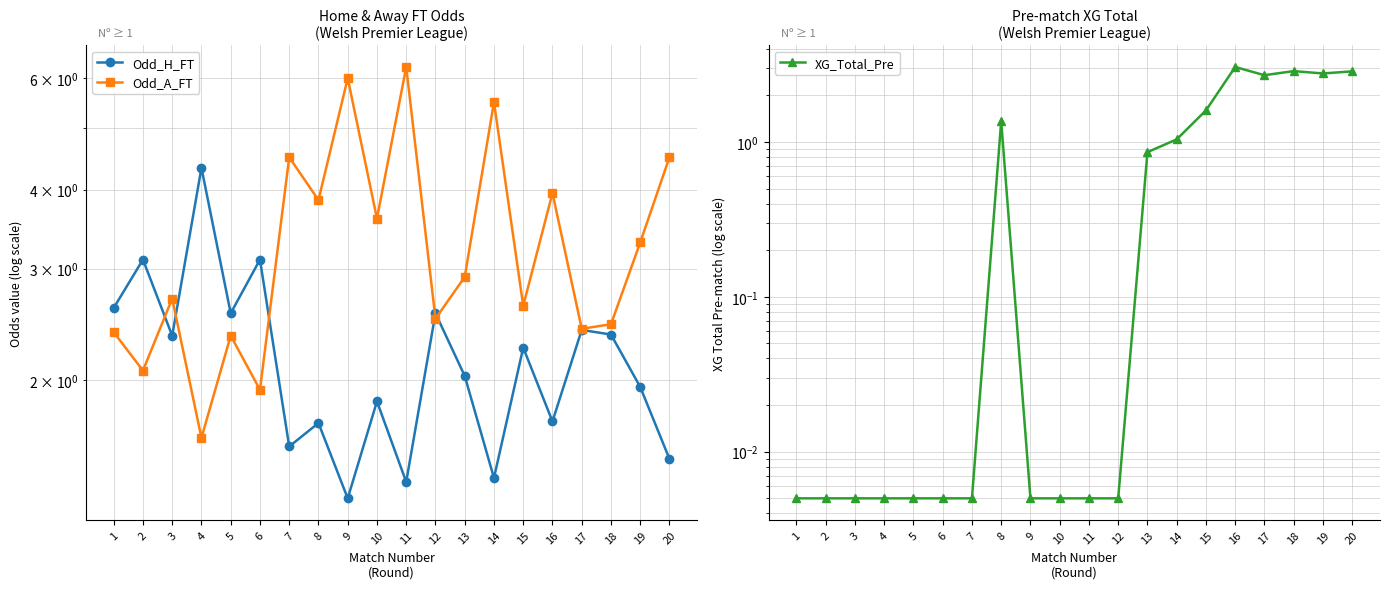

Which series has the largest total across all categories?

Odd_A_FT